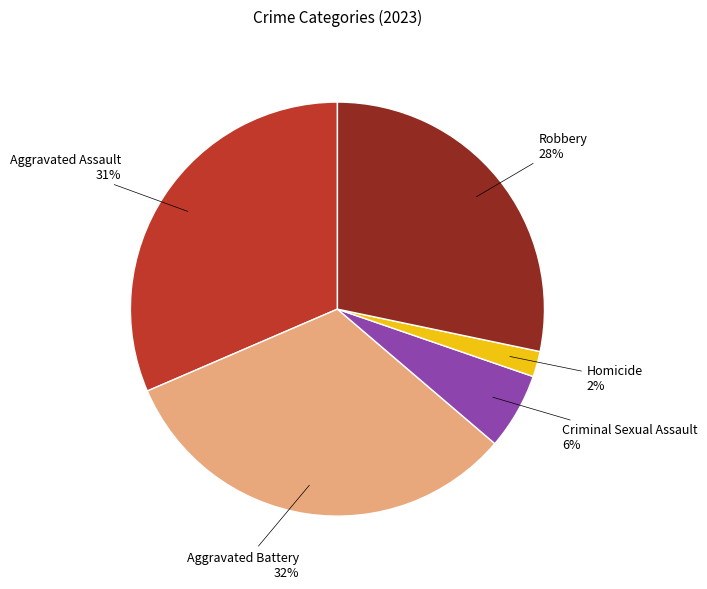

To the nearest percent, what is the combined percentage of Aggravated Battery and Homicide?

34%